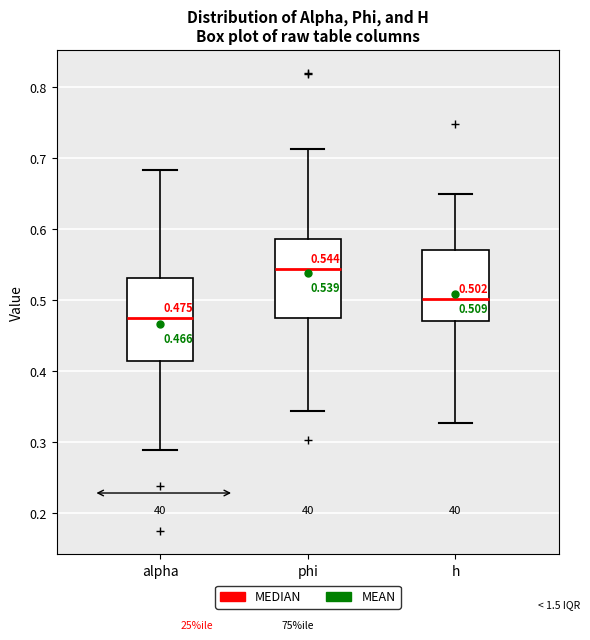

Which box has the lowest median line?

alpha